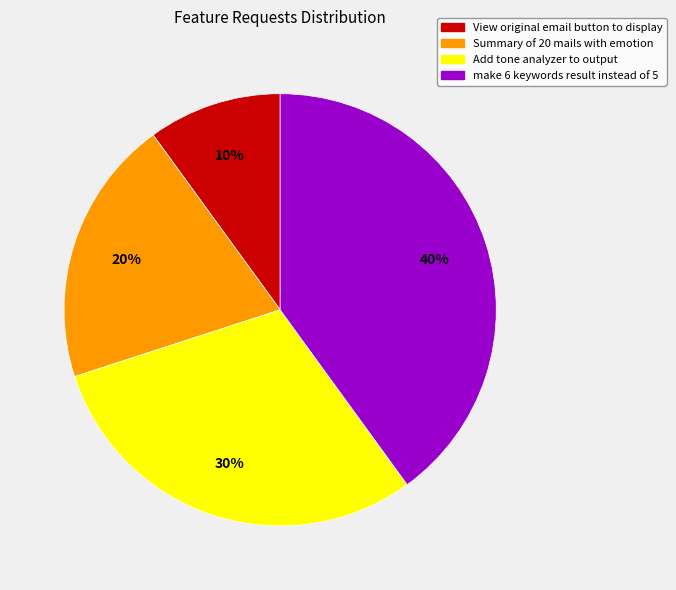

Count the number of slices in the pie.

4